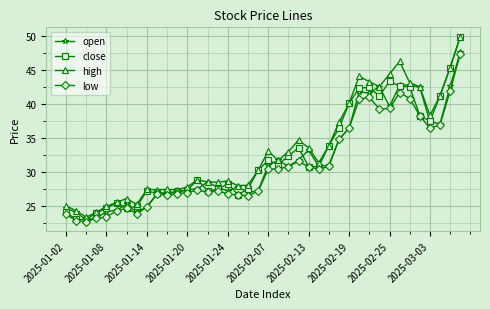

Which series has the widest spread of values?

close